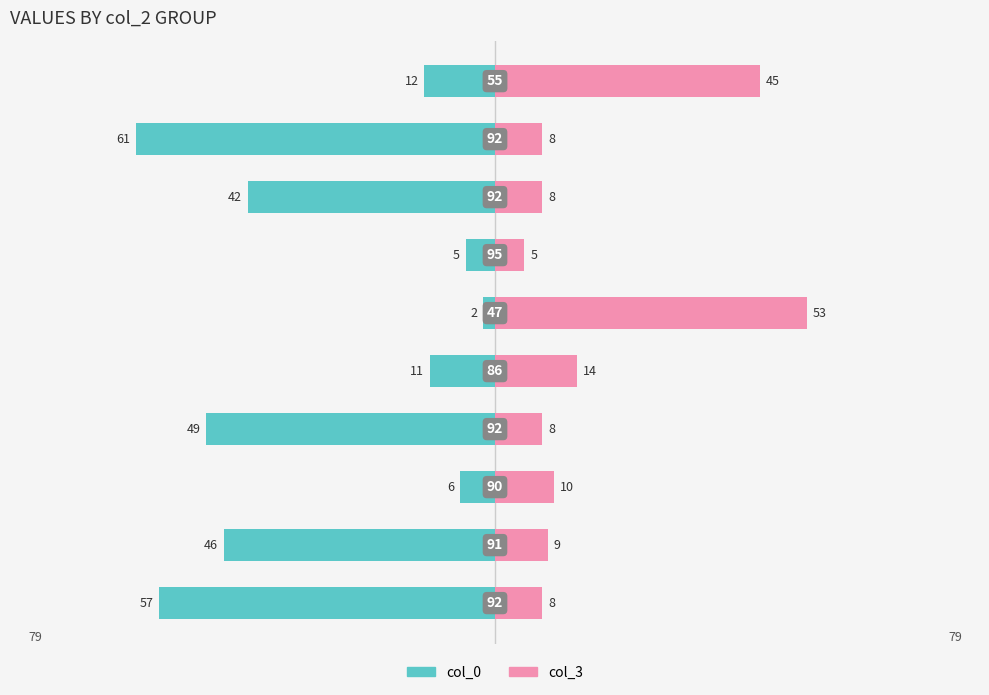

Reading right to left, extract all data points from this chart.

col_0: -12	-61	-42	-5	-2	-11	-49	-6	-46	-57
col_3: 45	8	8	5	53	14	8	10	9	8